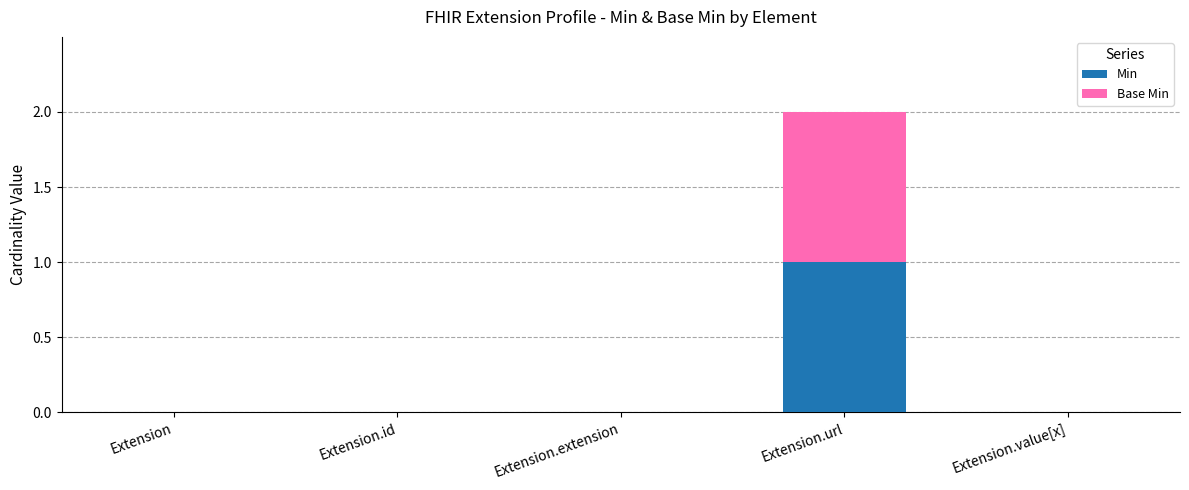

At which category is the sum across all series the highest?

Extension.url